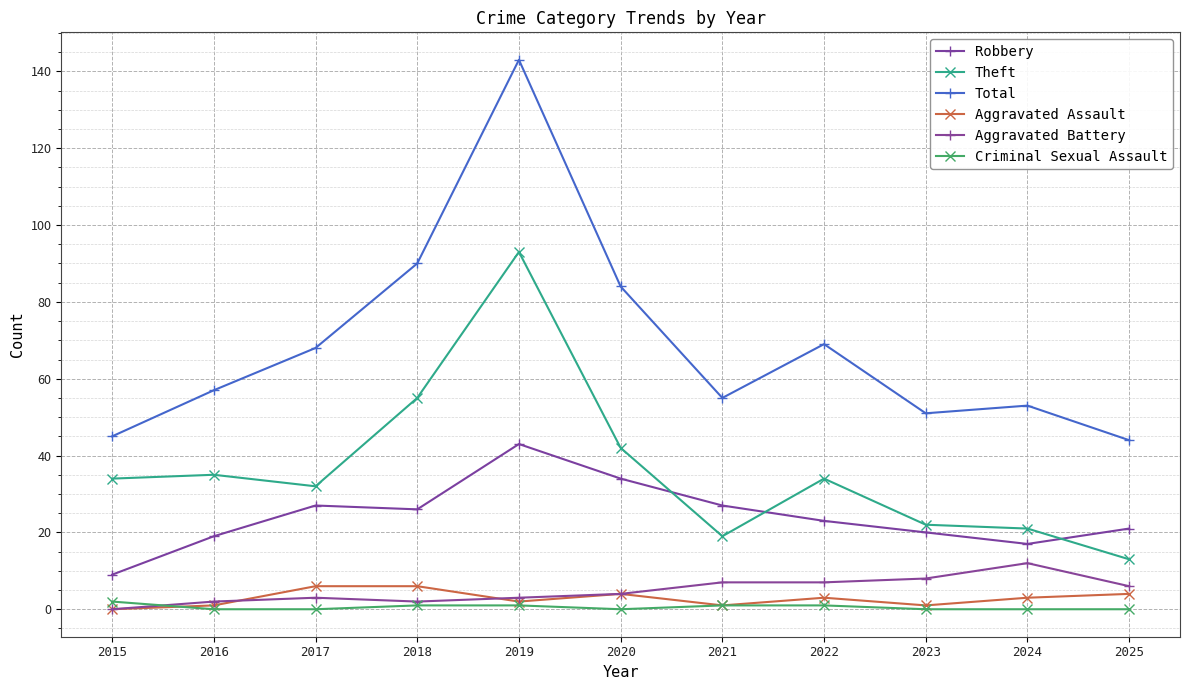

Reading left to right, extract all data points from this chart.

Robbery: 2015=9	2016=19	2017=27	2018=26	2019=43	2020=34	2021=27	2022=23	2023=20	2024=17	2025=21
Theft: 2015=34	2016=35	2017=32	2018=55	2019=93	2020=42	2021=19	2022=34	2023=22	2024=21	2025=13
Total: 2015=45	2016=57	2017=68	2018=90	2019=143	2020=84	2021=55	2022=69	2023=51	2024=53	2025=44
Aggravated Assault: 2015=0	2016=1	2017=6	2018=6	2019=2	2020=4	2021=1	2022=3	2023=1	2024=3	2025=4
Aggravated Battery: 2015=0	2016=2	2017=3	2018=2	2019=3	2020=4	2021=7	2022=7	2023=8	2024=12	2025=6
Criminal Sexual Assault: 2015=2	2016=0	2017=0	2018=1	2019=1	2020=0	2021=1	2022=1	2023=0	2024=0	2025=0